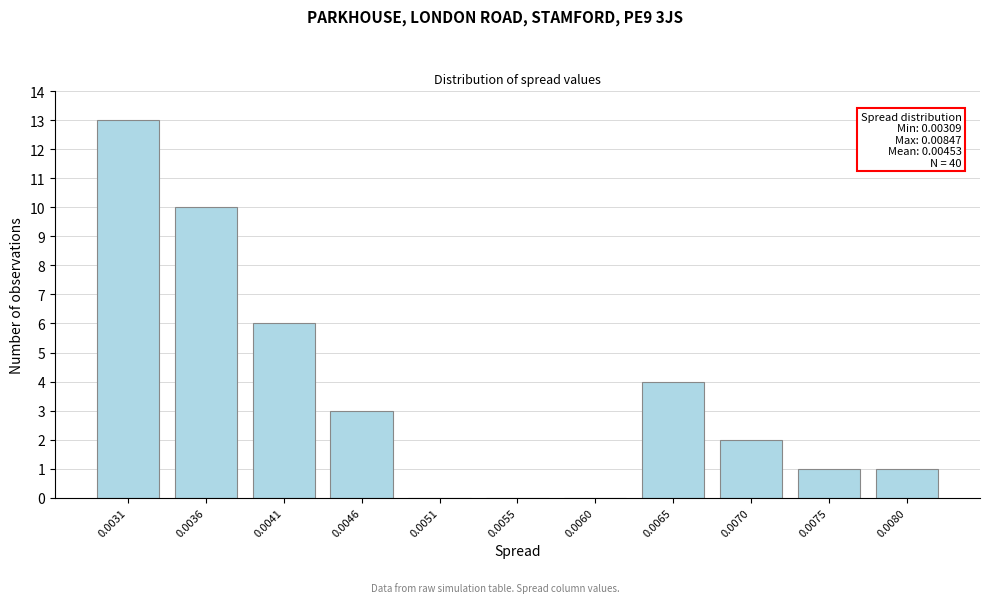

Reading left to right, extract all data points from this chart.

0.0031=13	0.0036=10	0.0041=6	0.0046=3	0.0051=0	0.0055=0	0.0060=0	0.0065=4	0.0070=2	0.0075=1	0.0080=1